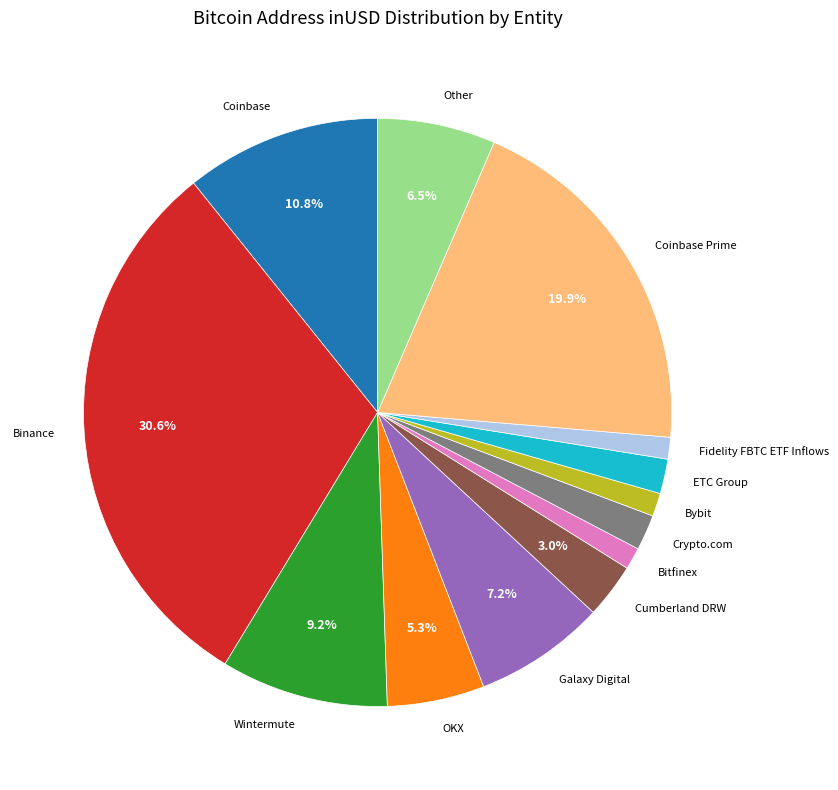

How many slices are in this pie chart?

13